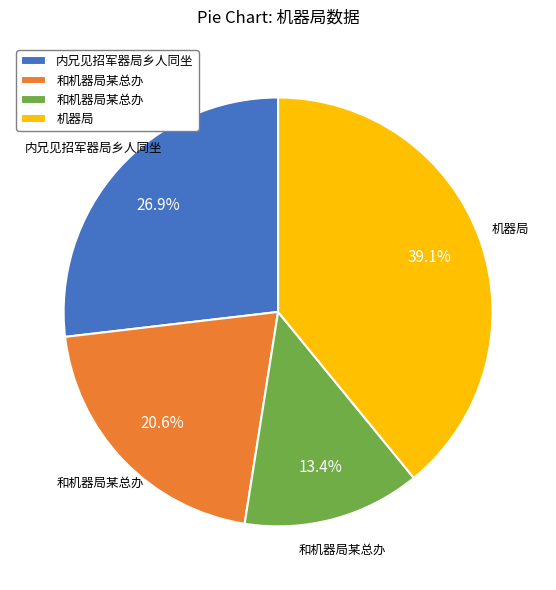

Is there a majority slice in this chart?

No